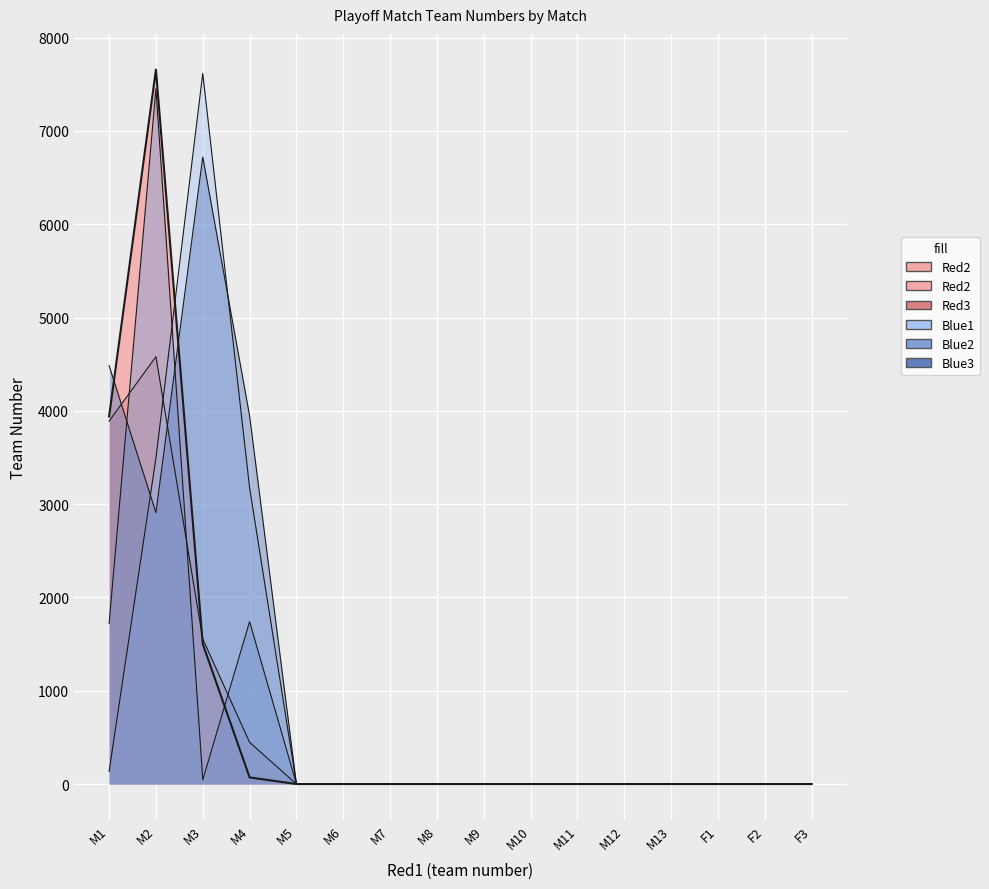

What is the sum of all Blue2 values?

10960